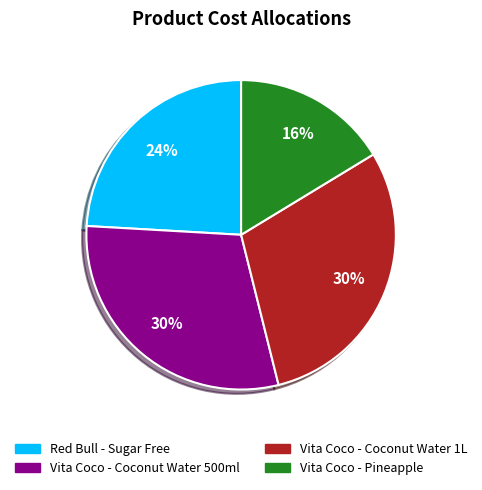

True or false: Vita Coco - Pineapple accounts for 16% of the total.

True